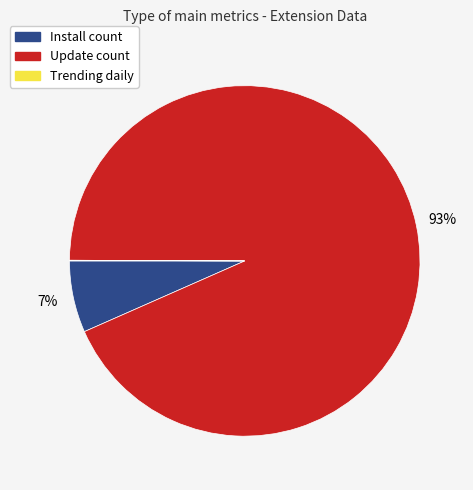

To the nearest percent, what is the difference between the largest and smallest slice percentages?

93%